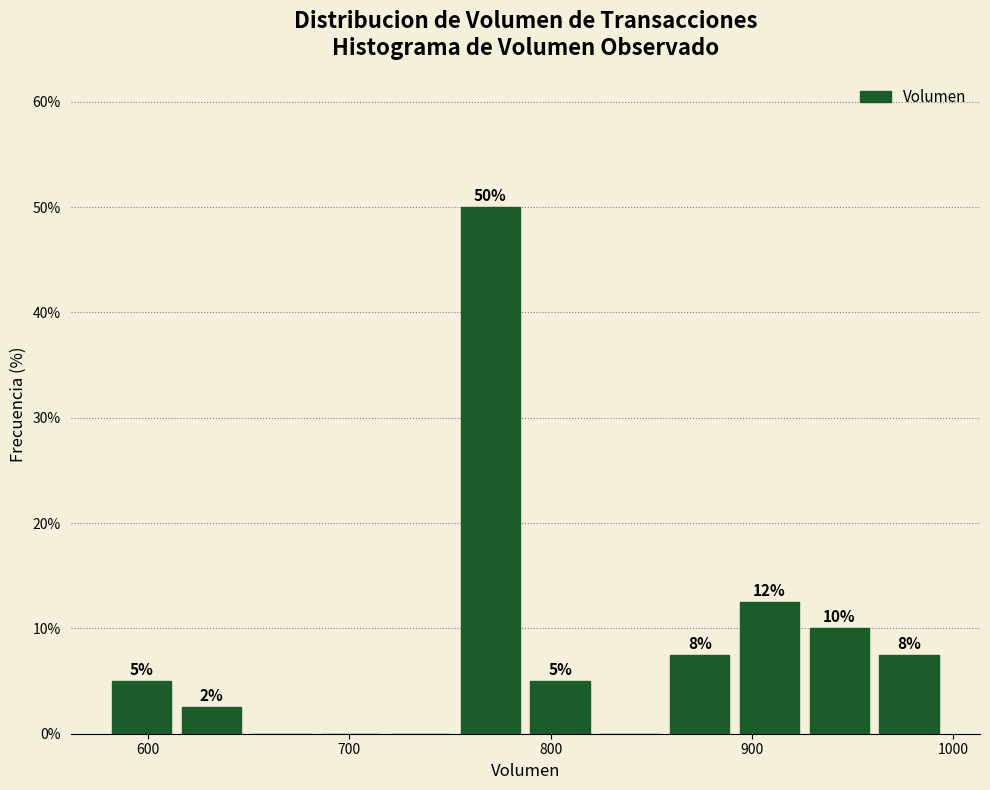

Read against the x-axis, roughly where is the centre of the tallest bar?

770